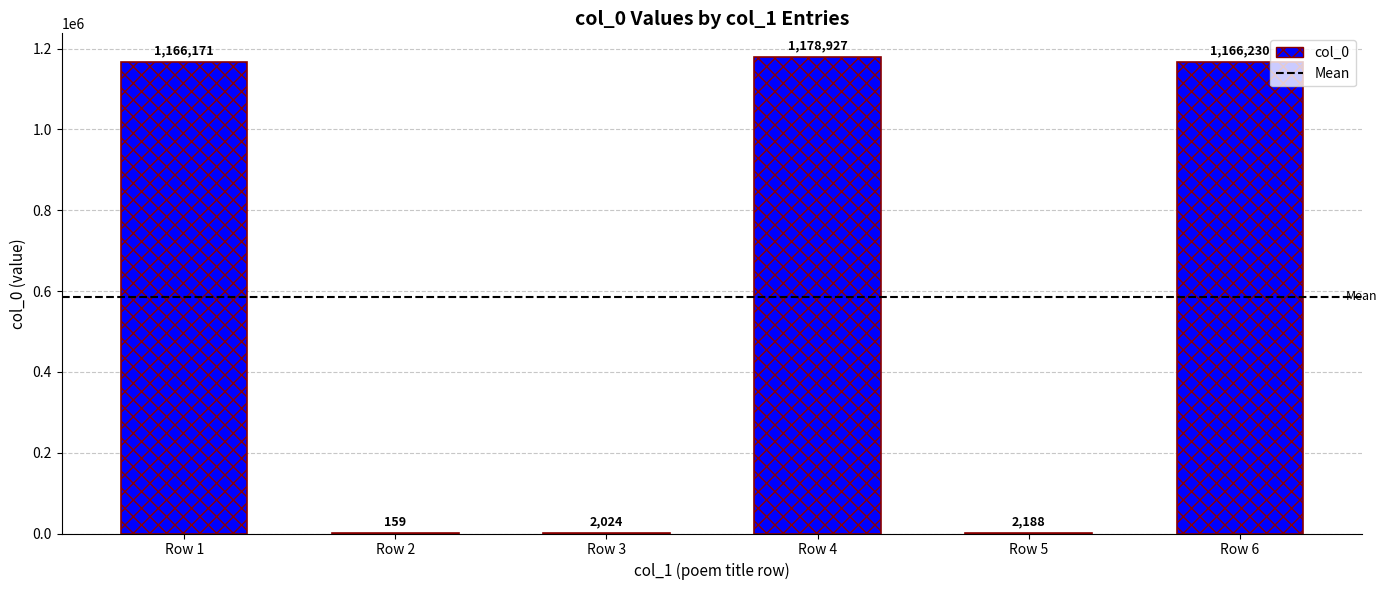

Approximately how many times larger is the value at Row 4 compared to Row 1?

1.0